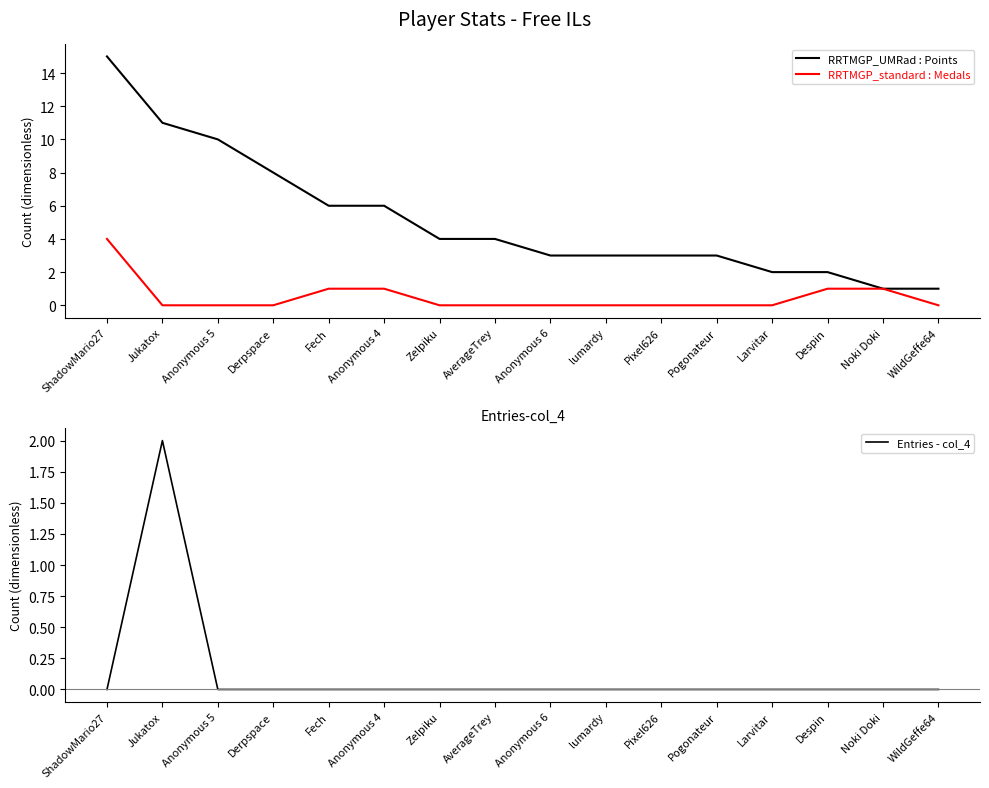

Rank the series at AverageTrey from lowest to highest value.

Medals, Entries - col_4, Points